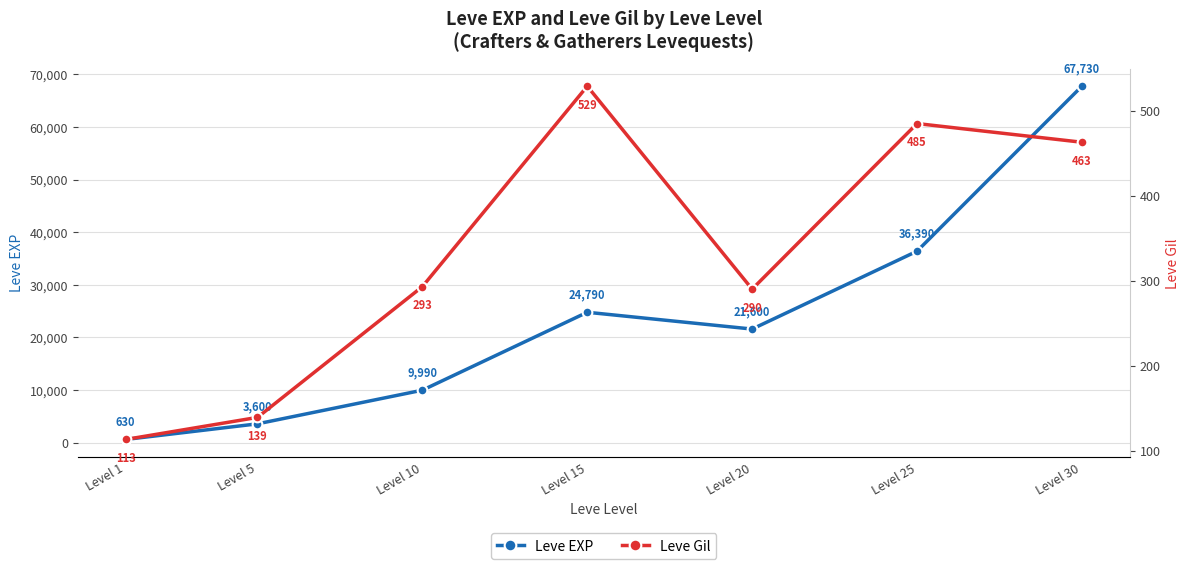

Between Level 20 and Level 30, which series saw the biggest shift?

Leve EXP